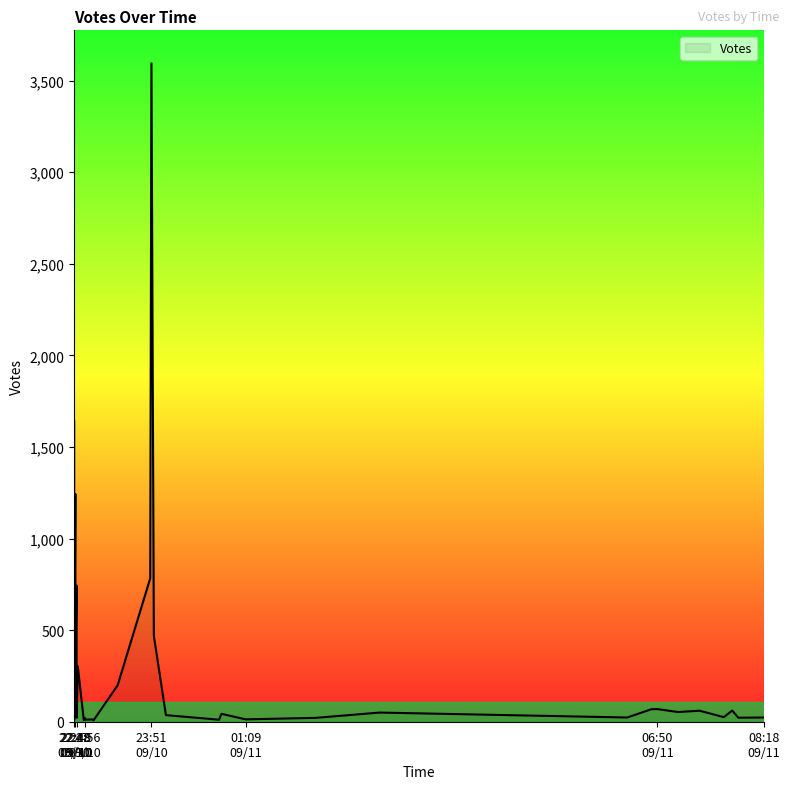

What is the sum of the values at 2019-09-10 23:02 and 2019-09-10 22:47?

114